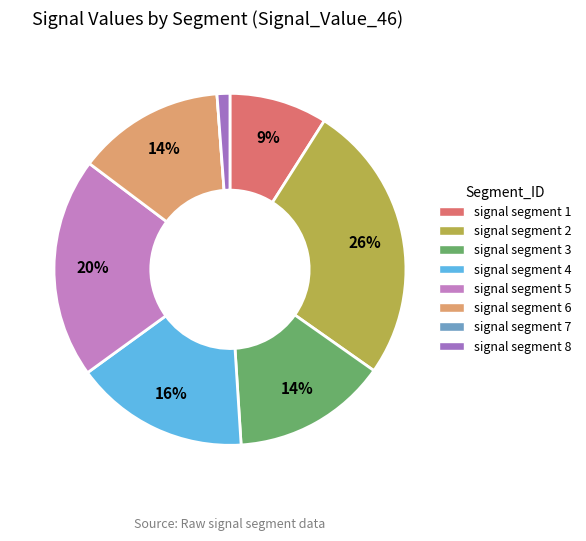

Does signal segment 6 account for over 50% of the chart?

No